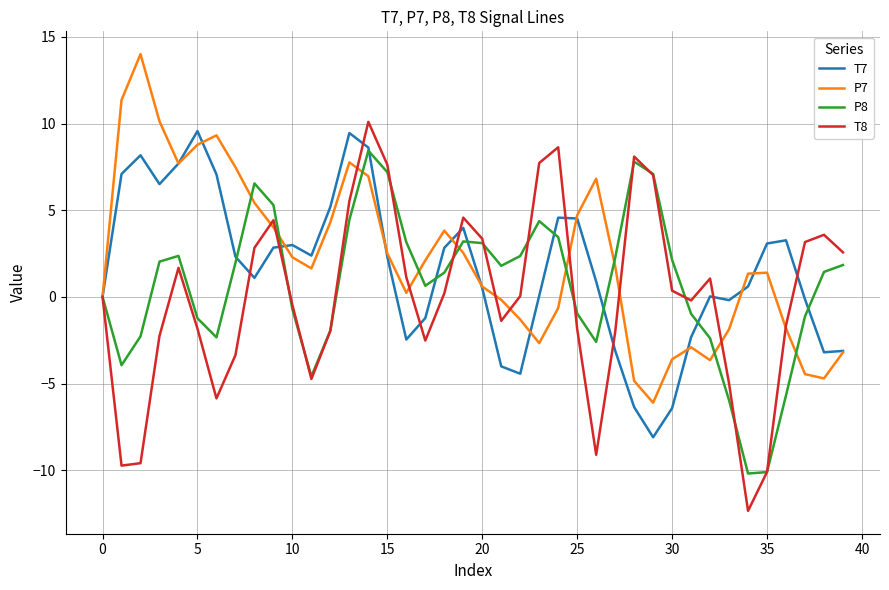

What is the maximum value for P7?

14.0